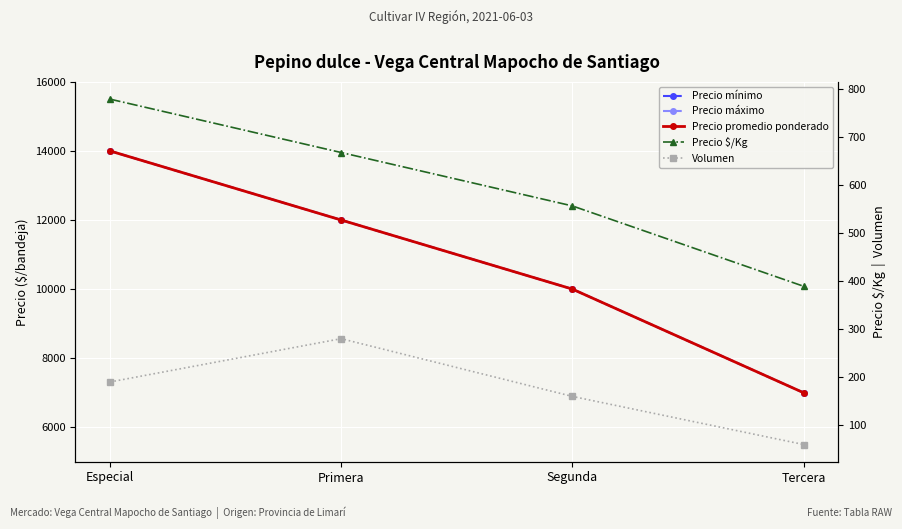

What is the difference between the second highest and minimum values in the Precio promedio ponderado series?

5000